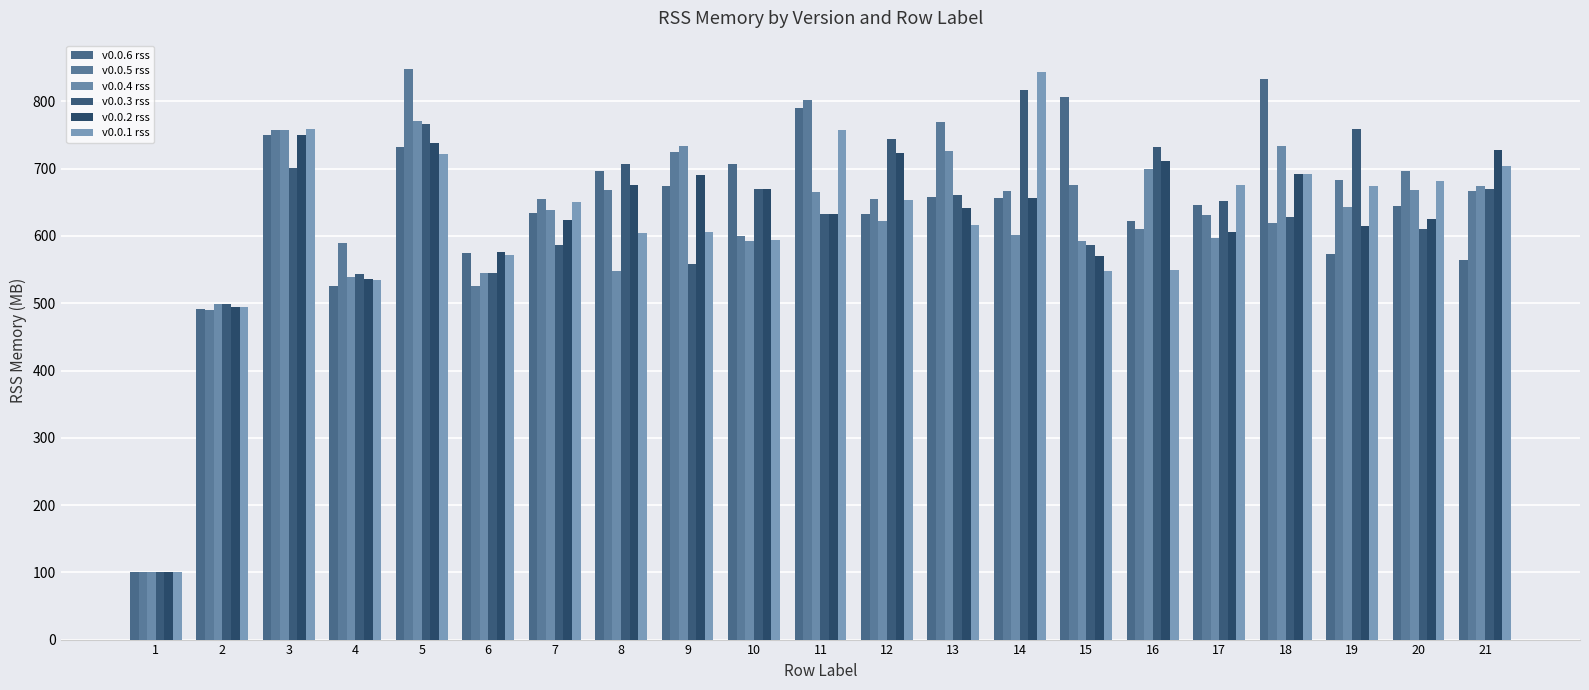

How many bars are there in each group?

6